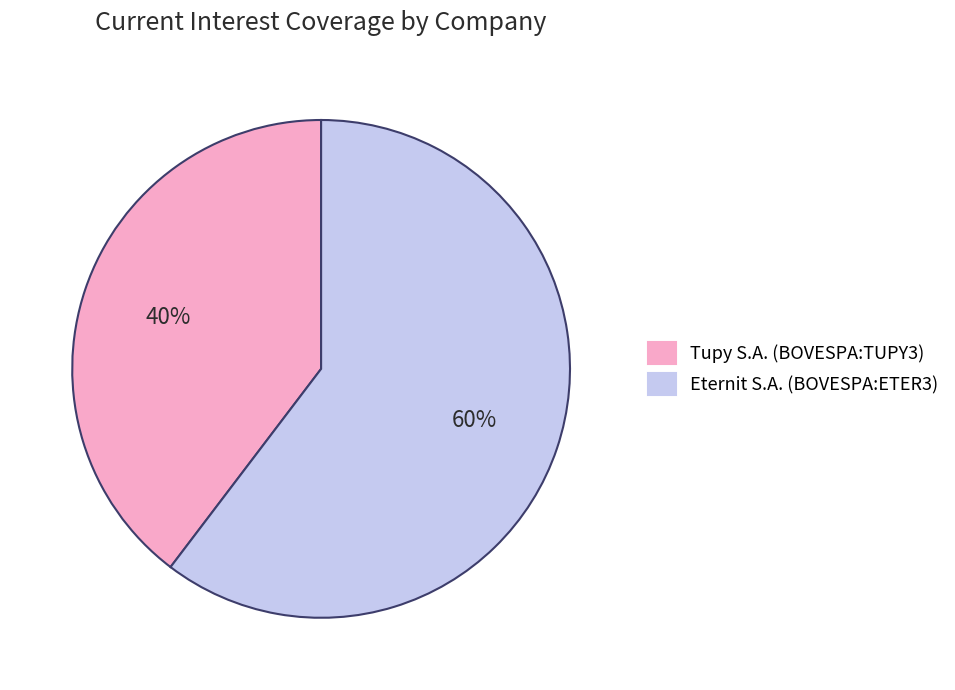

Between Tupy S.A. (BOVESPA:TUPY3) and Eternit S.A. (BOVESPA:ETER3), which is larger?

Eternit S.A. (BOVESPA:ETER3)